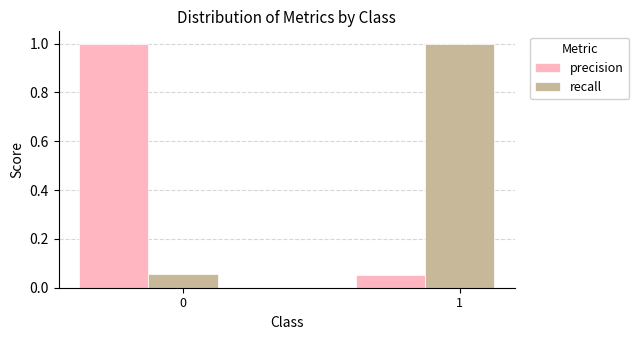

Count the number of data series in this chart.

2